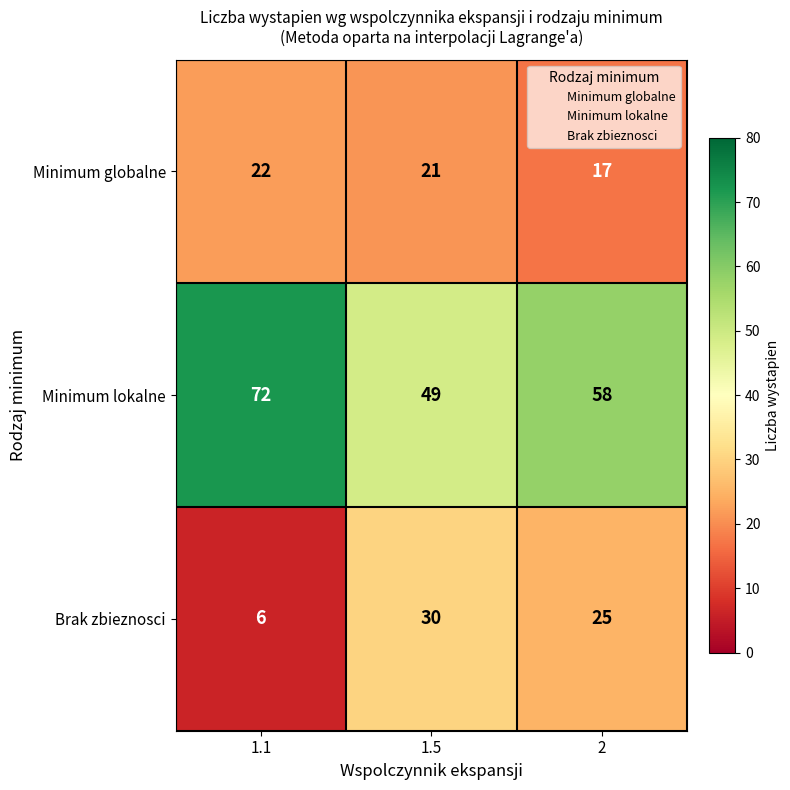

How many categories are shown in the chart?

3